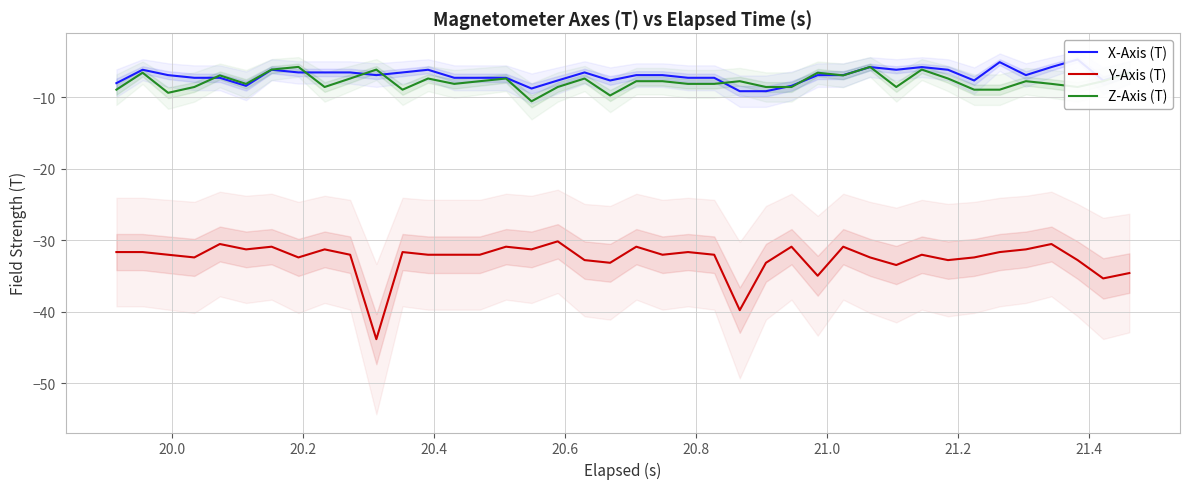

True or false: Z-Axis (T) and Y-Axis (T) cross at least once.

False